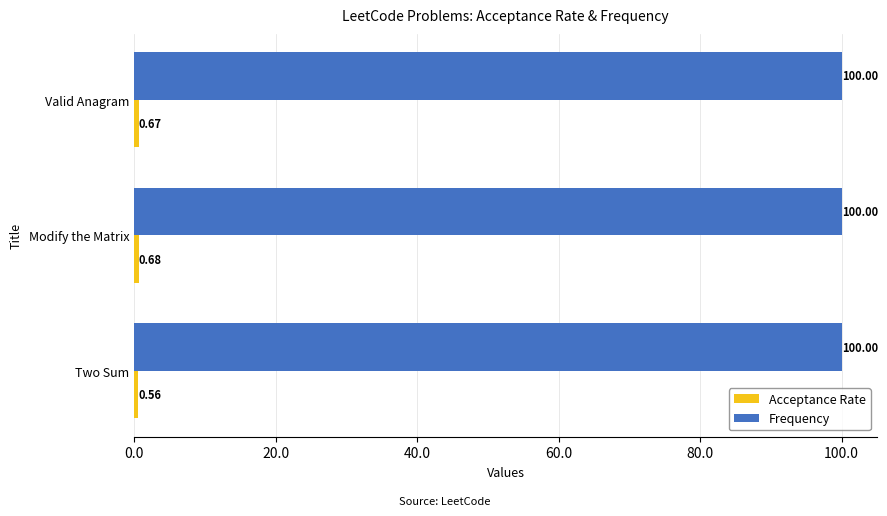

What is the spread (max minus min) of values at Two Sum?

99.4